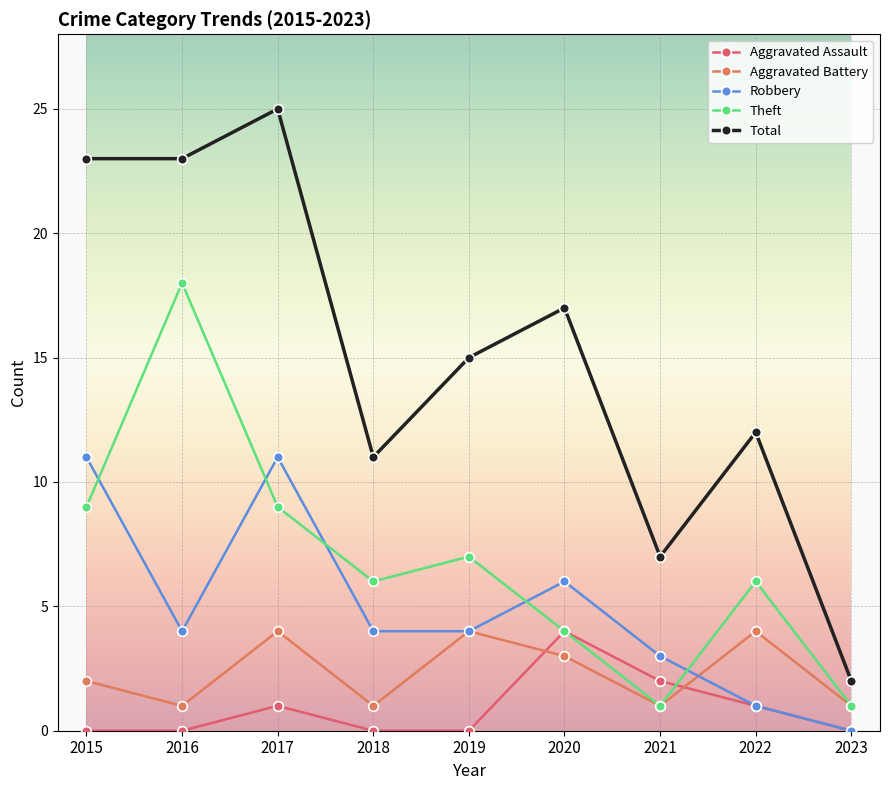

What is the average value of the Aggravated Battery series?

2